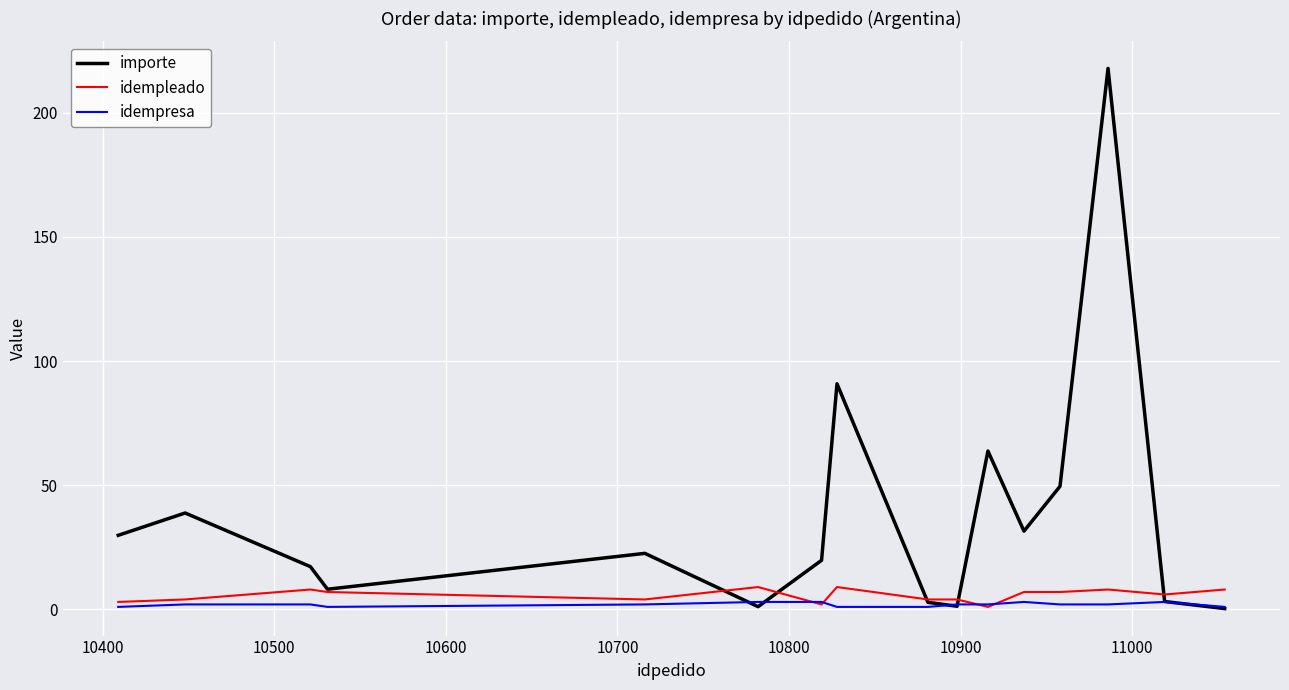

What is the greatest value displayed?

217.9